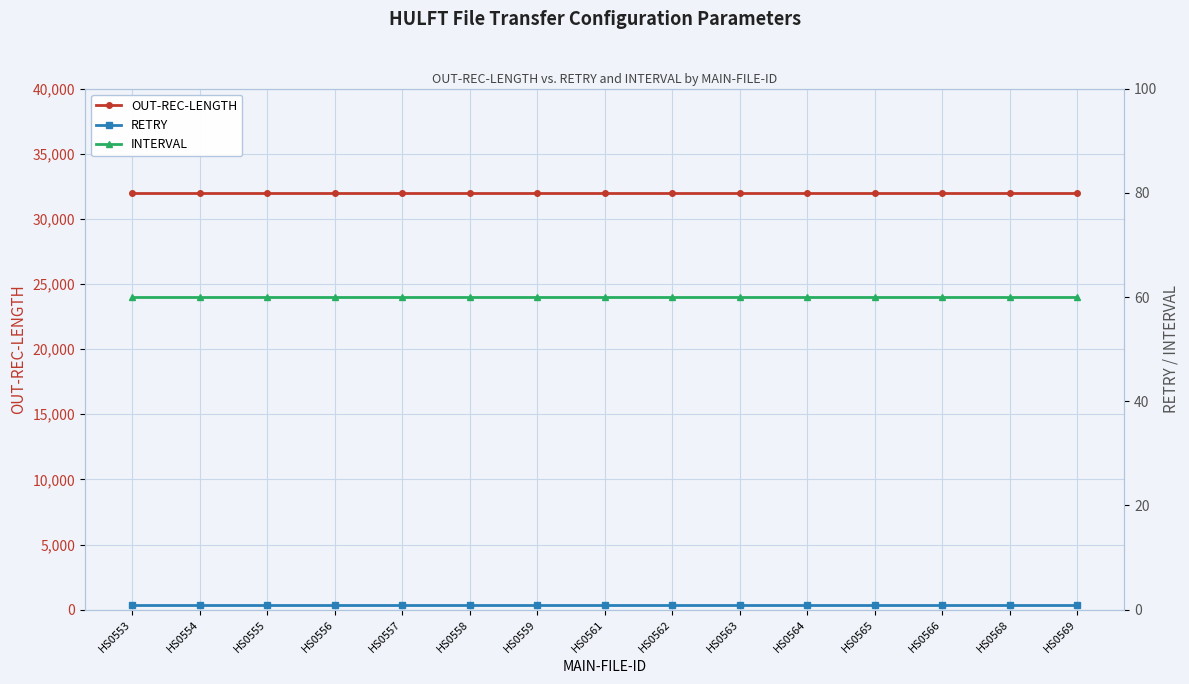

What is the value of the OUT-REC-LENGTH point at the 10th from the left?

32000